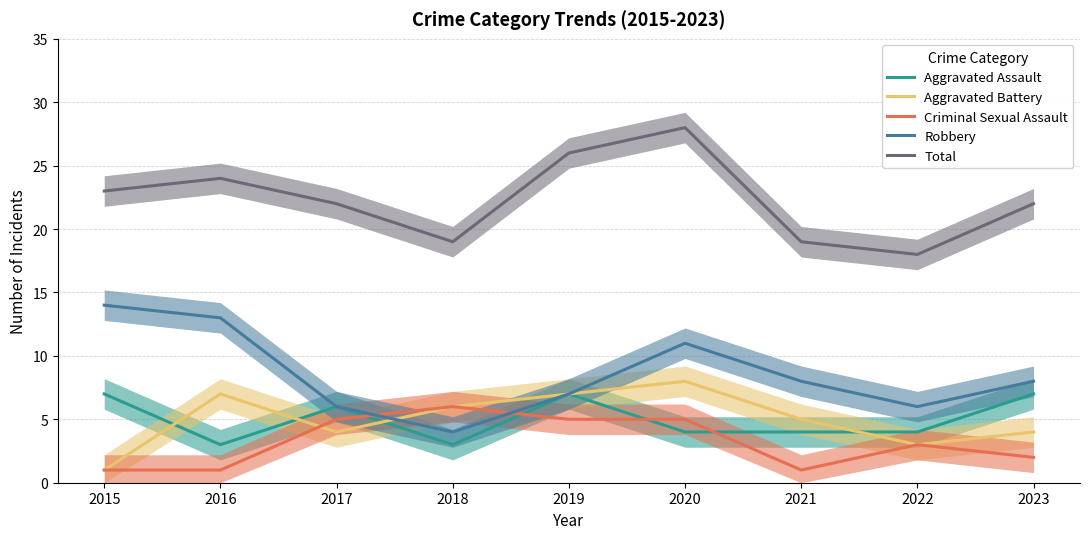

What is the sum of the Criminal Sexual Assault values at 2023 and 2021?

3